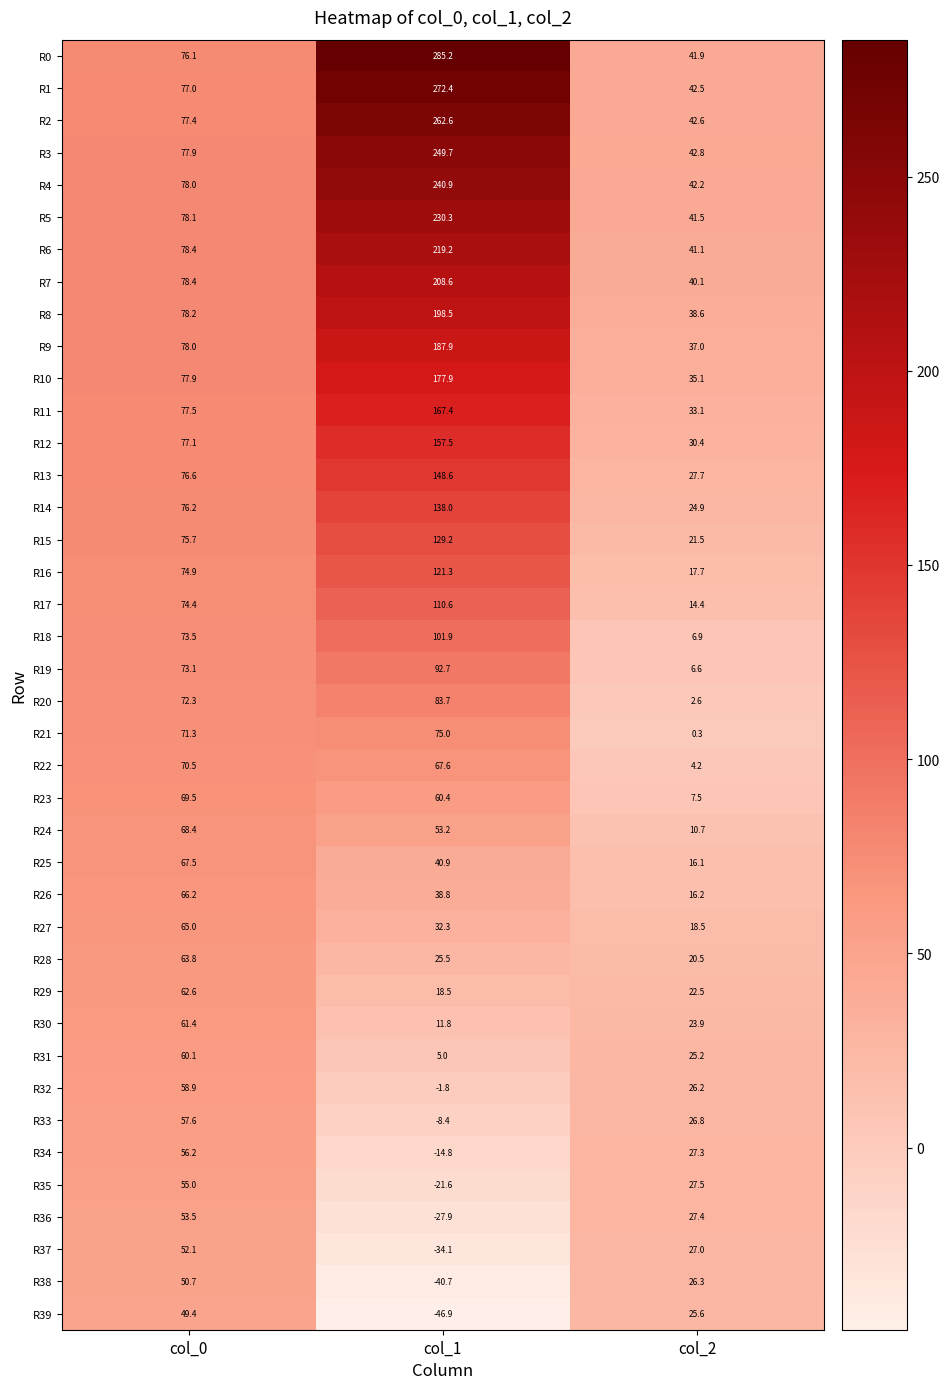

At how many categories does at least one series exceed 178?

1